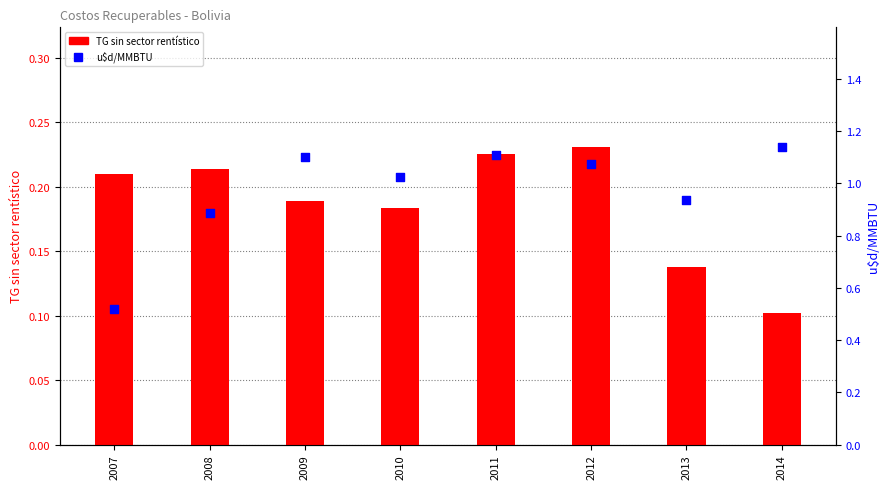

What are all the series names shown in the legend?

TG sin sector rentístico, u$d/MMBTU